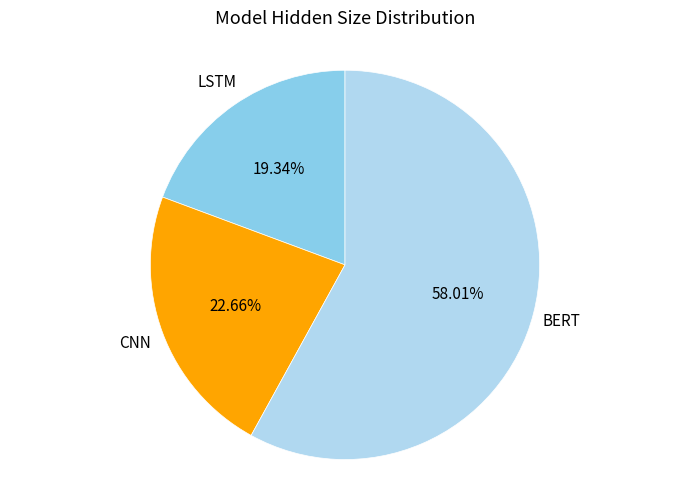

What percentage is the LSTM slice, to the nearest percent?

19%